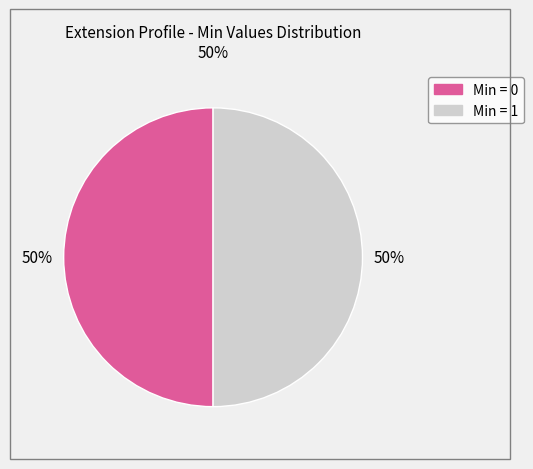

To the nearest percent, what is the average slice percentage?

50%